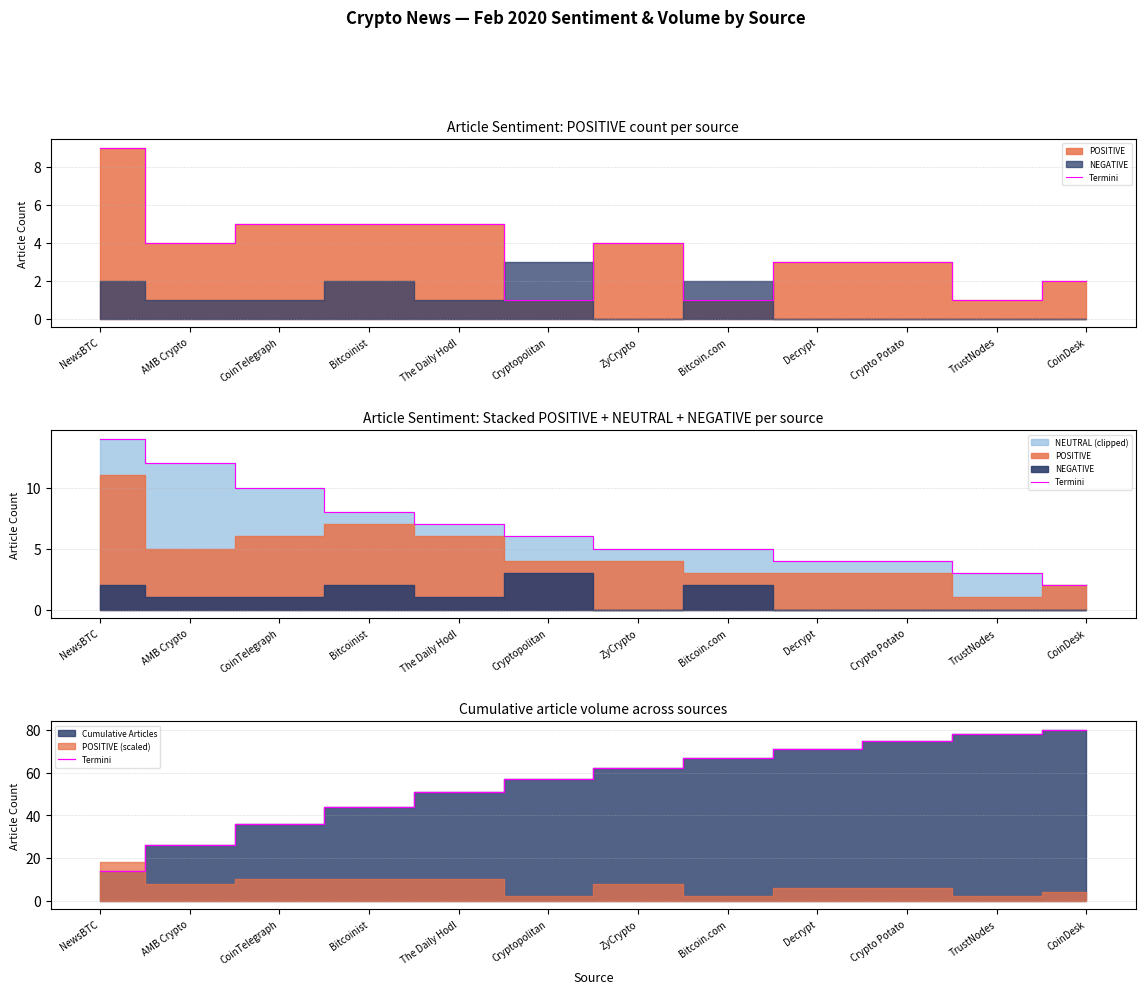

List the labels in order of value, smallest first.

NewsBTC, AMB Crypto, CoinTelegraph, Bitcoinist, The Daily Hodl, Cryptopolitan, ZyCrypto, Bitcoin.com, Decrypt, Crypto Potato, TrustNodes, CoinDesk